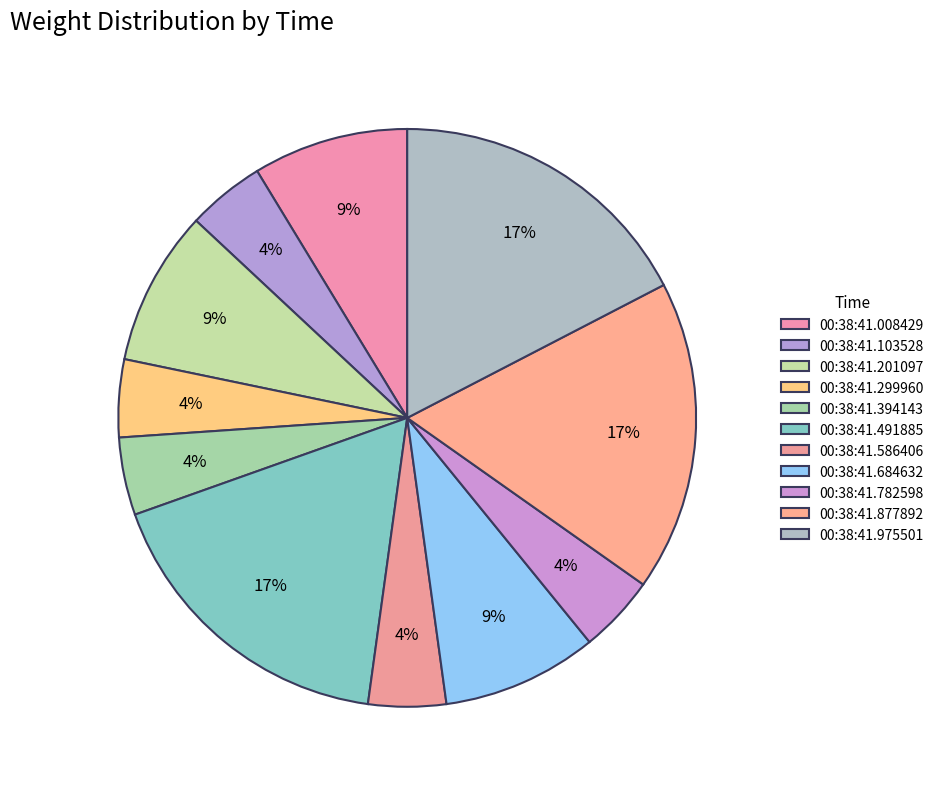

What percentage do 00:38:41.491885 and 00:38:41.975501 together represent?

34.8%